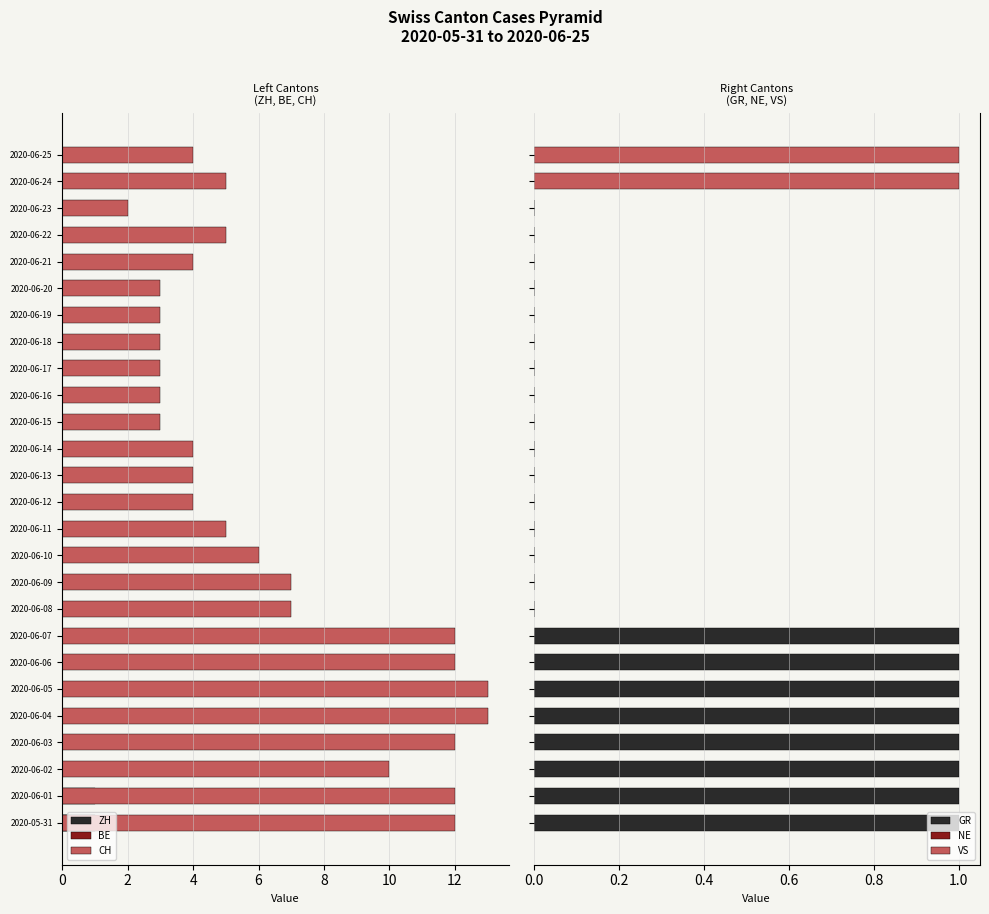

What is the sum of the GR values at 2020-06-22 and 2020-06-05?

1.0